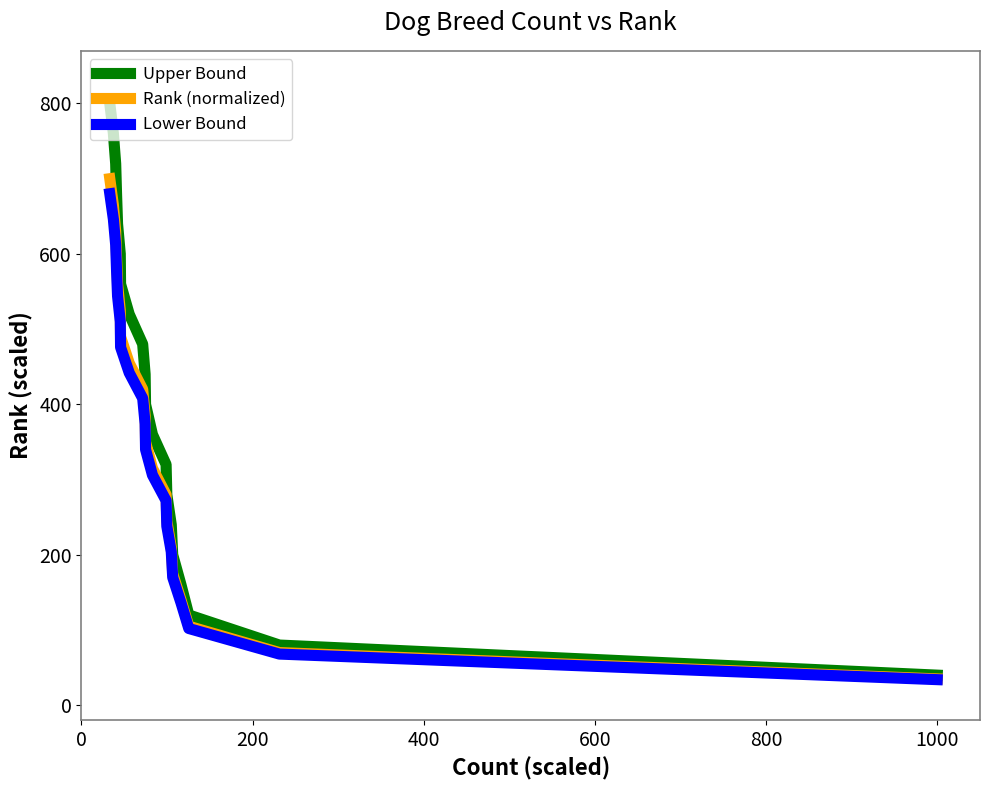

Rank the series by their average value, from lowest to highest.

Lower Bound, Rank (normalized), Upper Bound